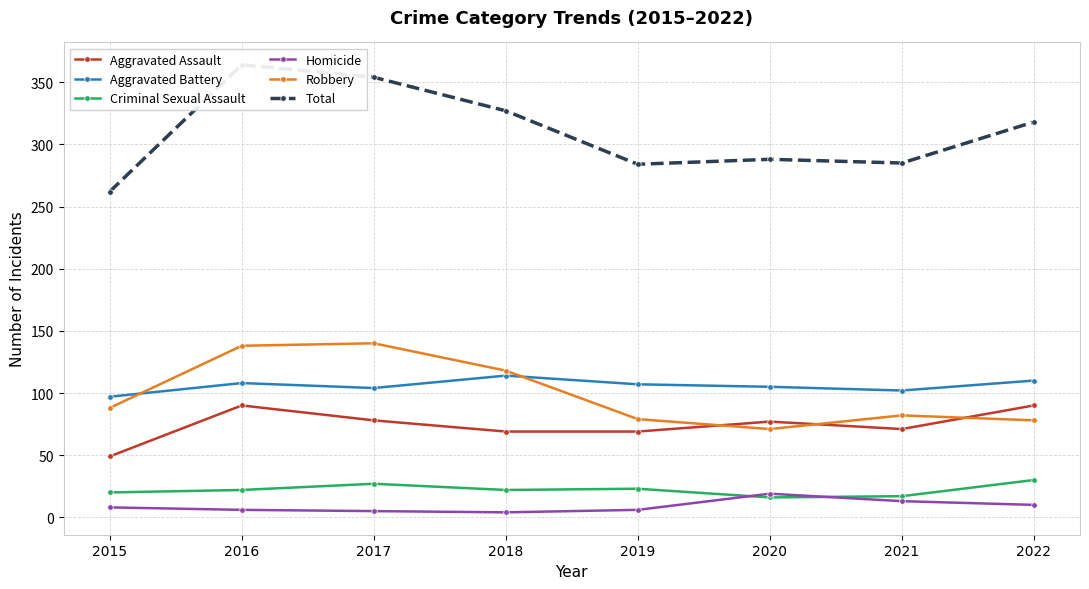

List the labels in order of Aggravated Assault value, smallest first.

2015, 2018, 2019, 2021, 2020, 2017, 2016, 2022